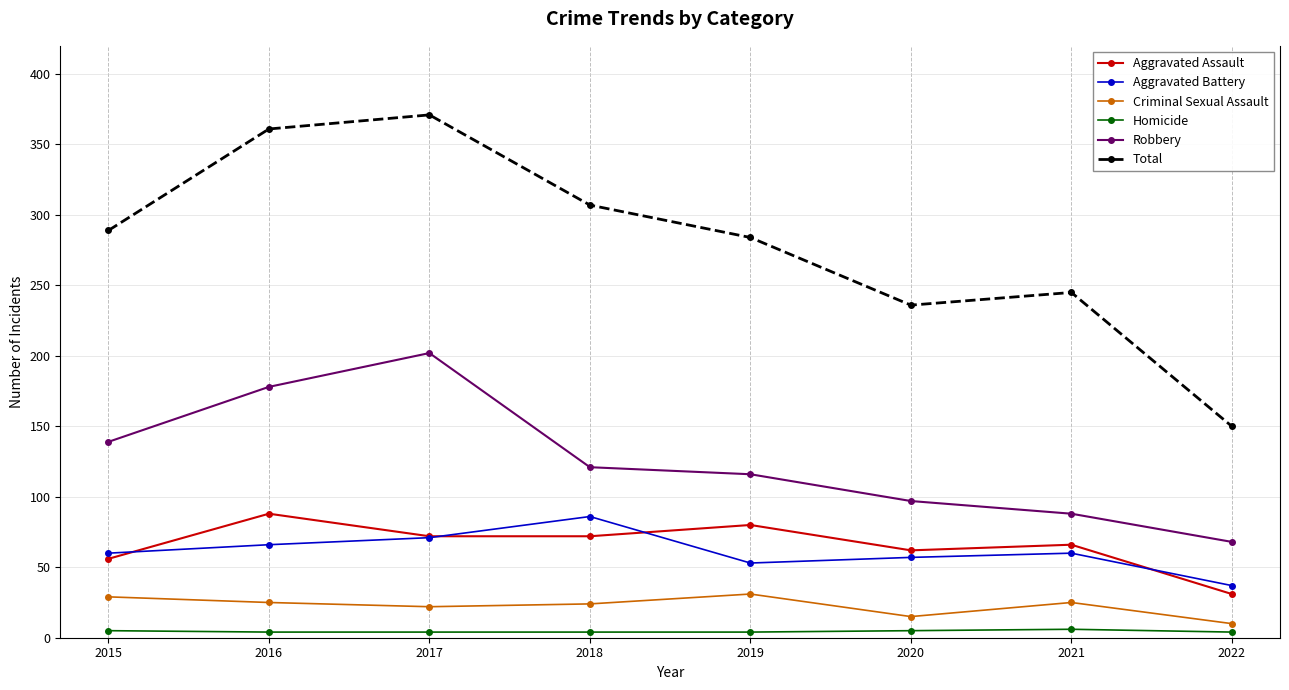

Is it true that Aggravated Assault equals 56 at 2015?

True